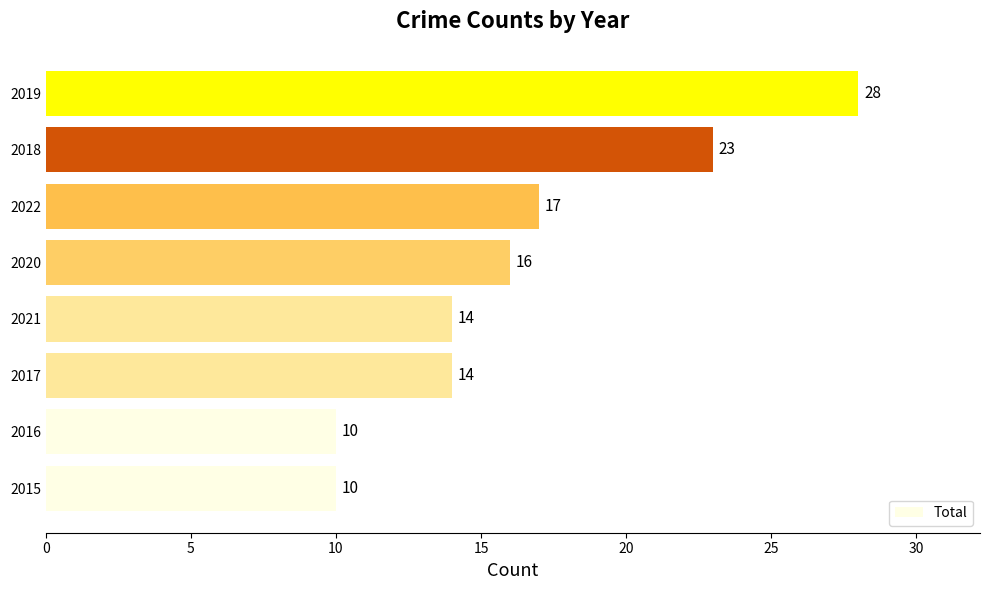

What is the sum of all values?

132